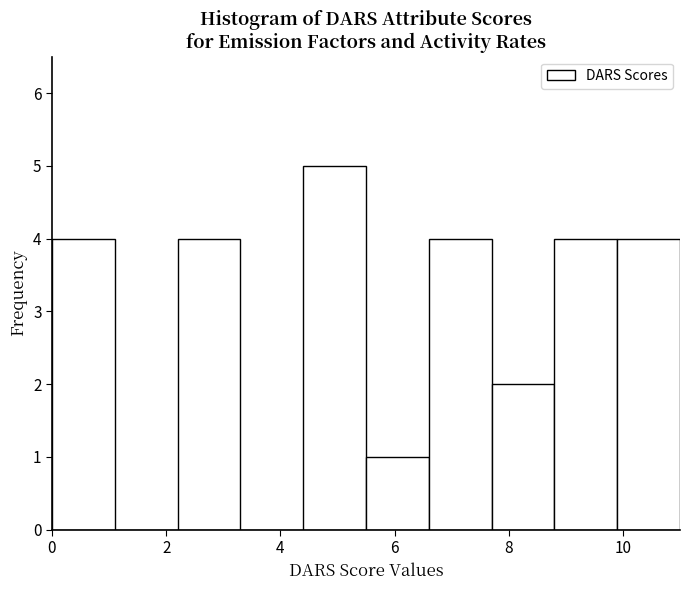

Reading left to right, list every bar in this chart as the range it spans on the x-axis followed by its height. Neither the bar edges nor the heights are printed on the chart, so give them approximately, as read against the axes.

0.0 to 1.1: 4
1.1 to 2.2: 0
2.2 to 3.3: 4
3.3 to 4.4: 0
4.4 to 5.5: 5
5.5 to 6.6: 1
6.6 to 7.7: 4
7.7 to 8.8: 2
8.8 to 9.9: 4
9.9 to 11.0: 4